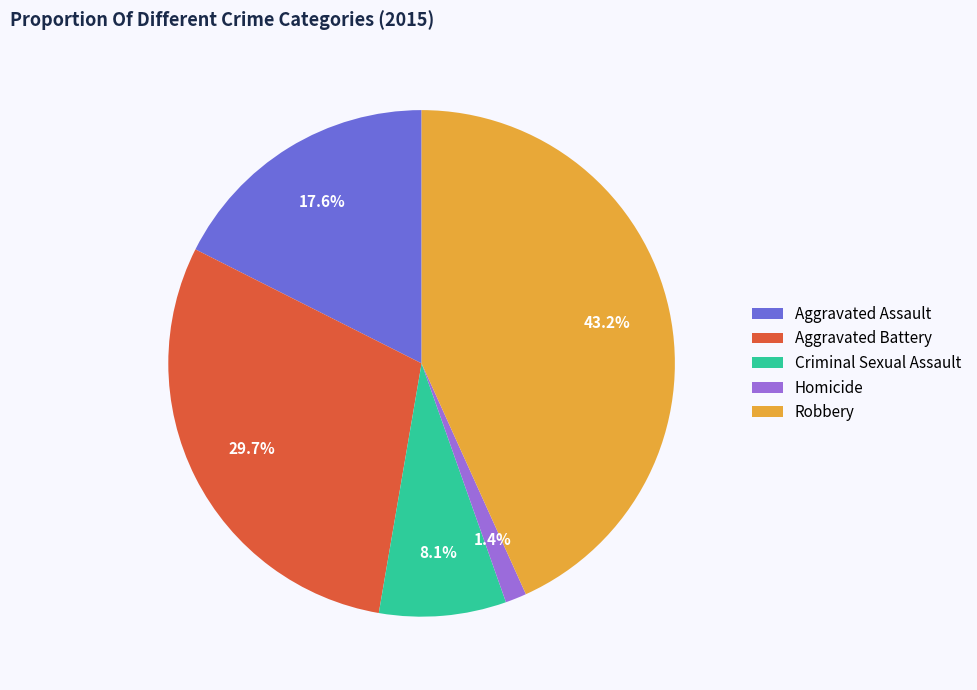

True or false: Robbery accounts for 43% of the total.

True